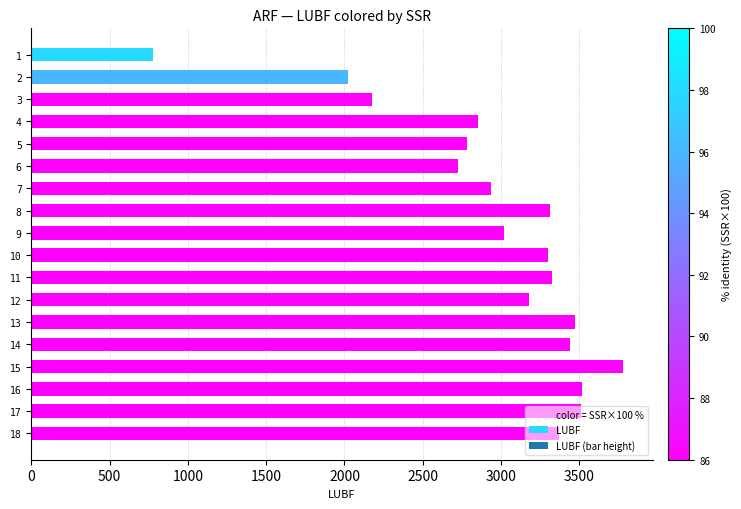

What is the approximate value at 6, to the nearest 10?

2720